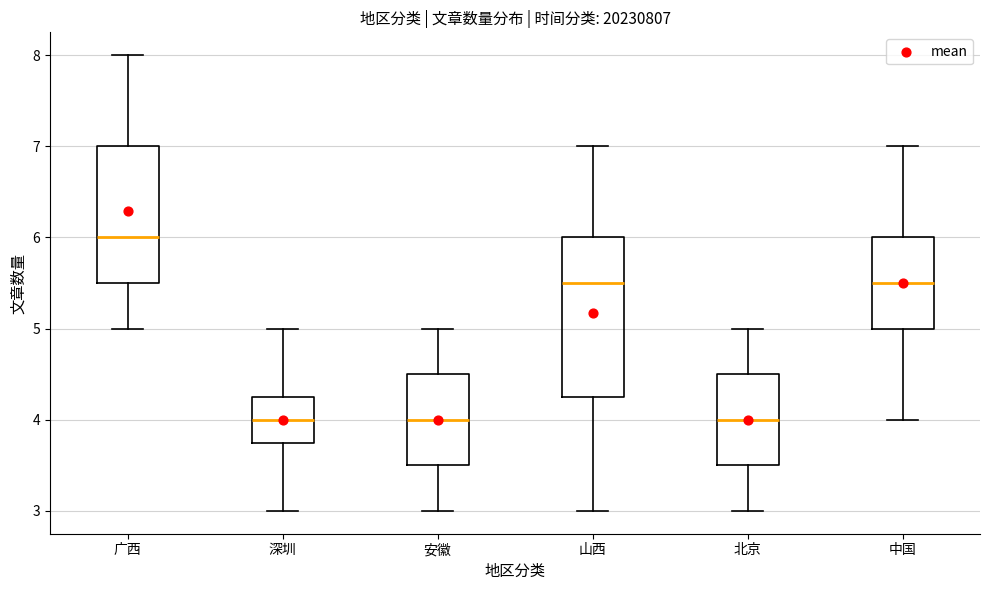

Where is the upper edge of the box for 中国 on the y-axis? The values are not printed on the chart, so give them approximately, as read against the axis.

6.0